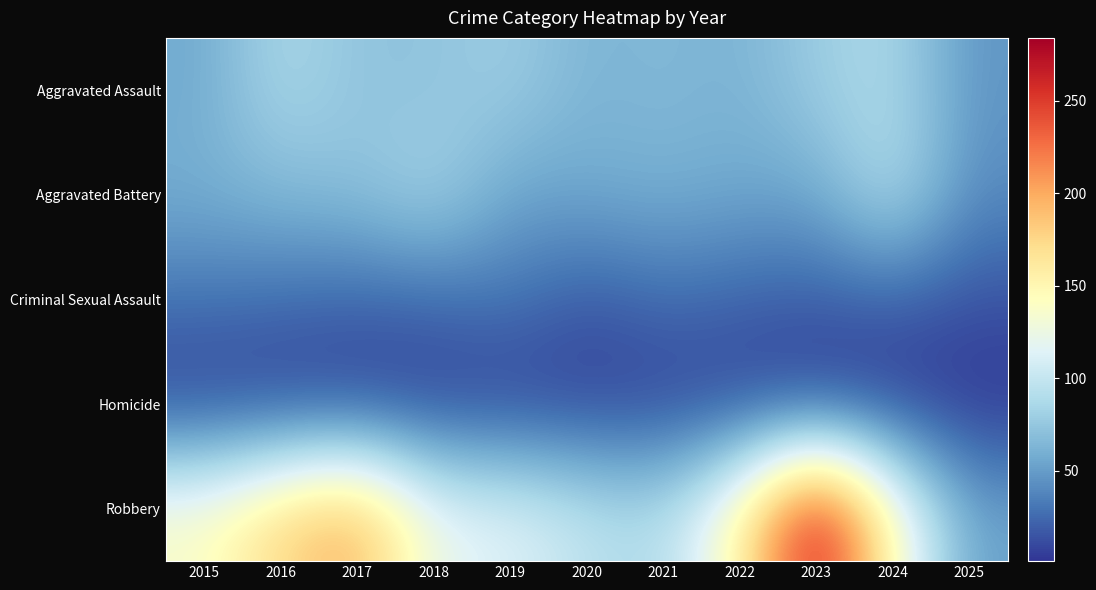

Which has a higher value, 2025 or 2023?

2023